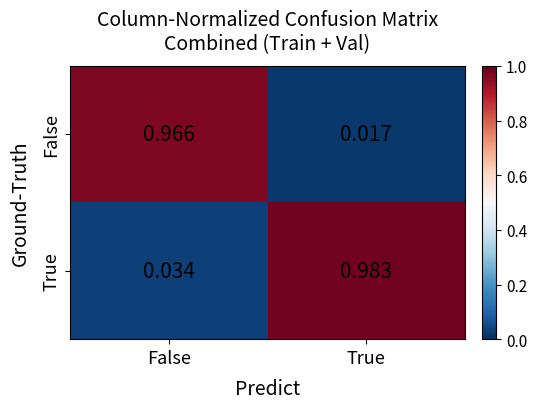

Rank the categories by True value from highest to lowest.

True, False